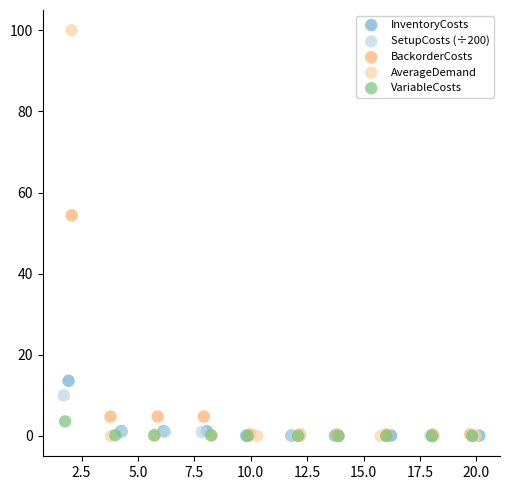

Which series reaches the maximum Y coordinate?

AverageDemand